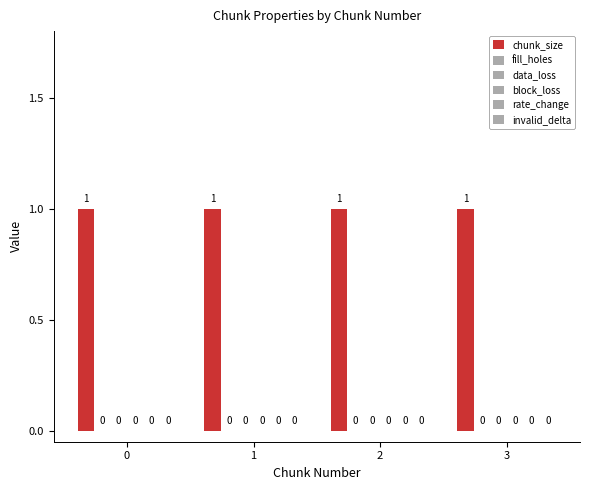

Rank the series by their maximum value, from highest to lowest.

chunk_size, fill_holes, data_loss, block_loss, rate_change, invalid_delta